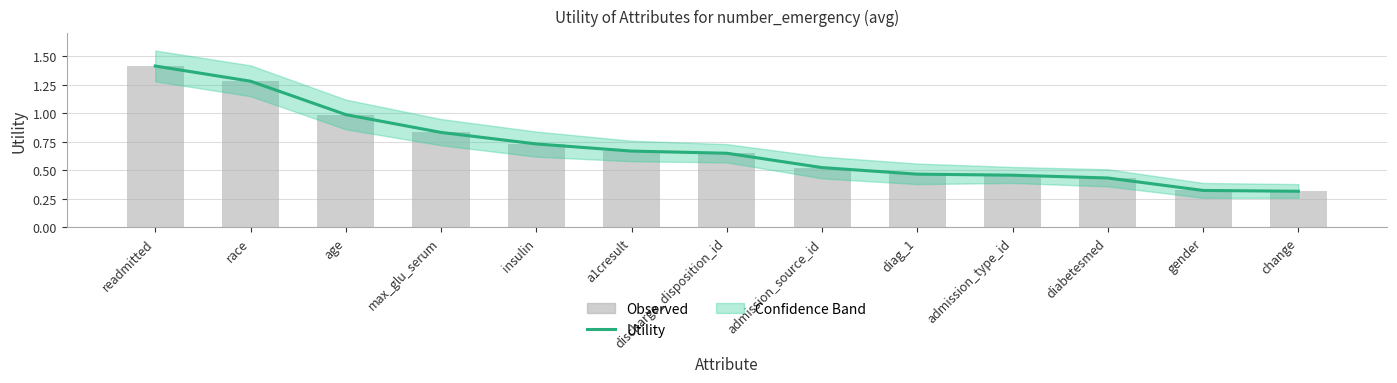

List the labels in order of value, largest first.

readmitted, race, age, max_glu_serum, insulin, a1cresult, discharge_disposition_id, admission_source_id, diag_1, admission_type_id, diabetesmed, gender, change